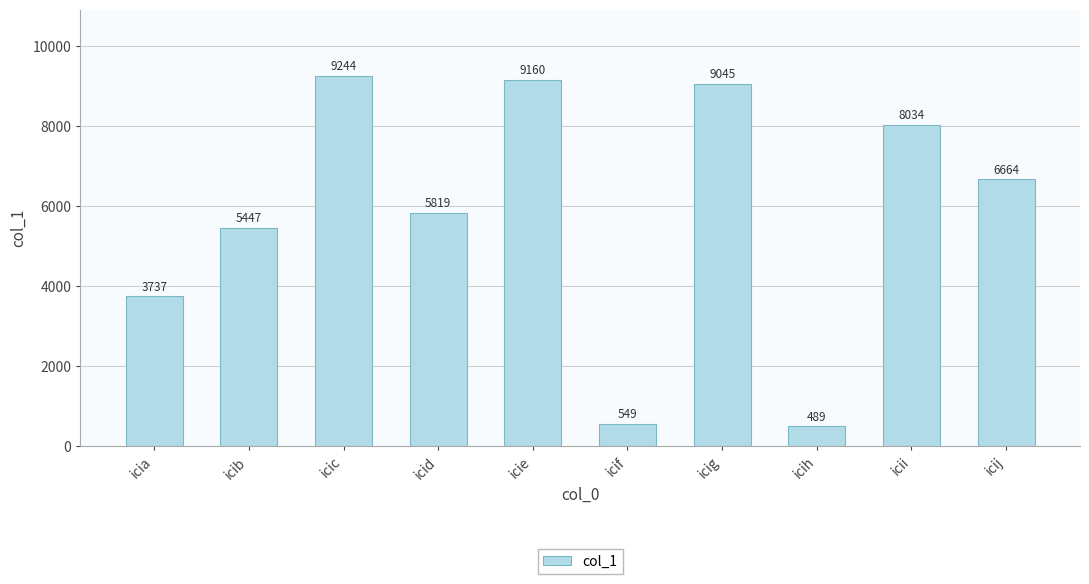

How many data points does each series have?

10